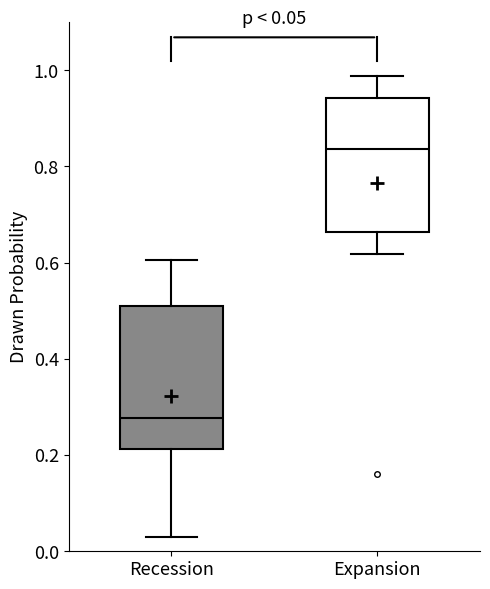

Which box's median line is the lowest?

Recession